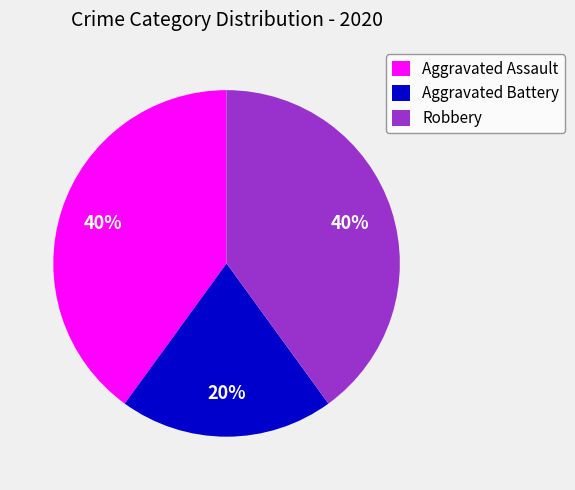

What is the smallest slice in the pie chart?

Aggravated Battery